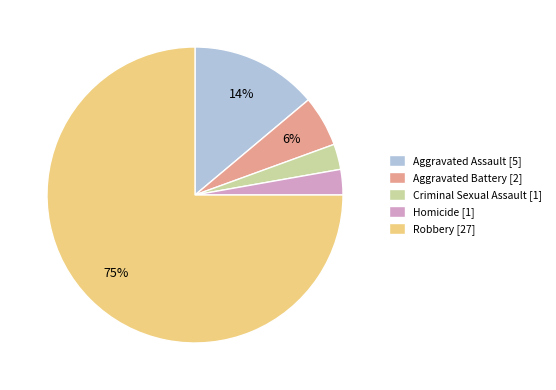

Is the sum of Homicide [1] and Aggravated Assault [5] greater than half?

No